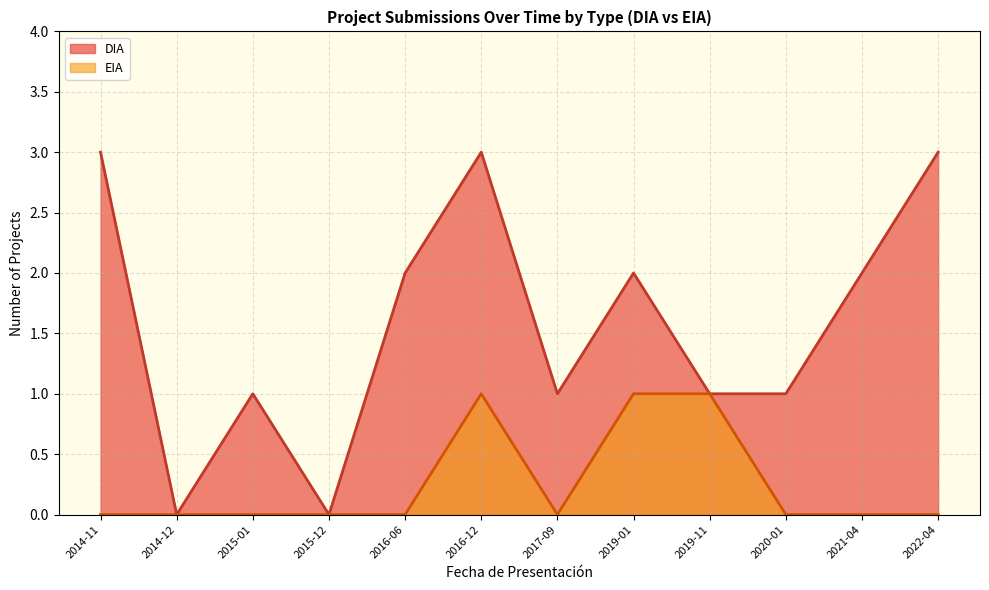

True or false: DIA and EIA intersect in this chart.

False